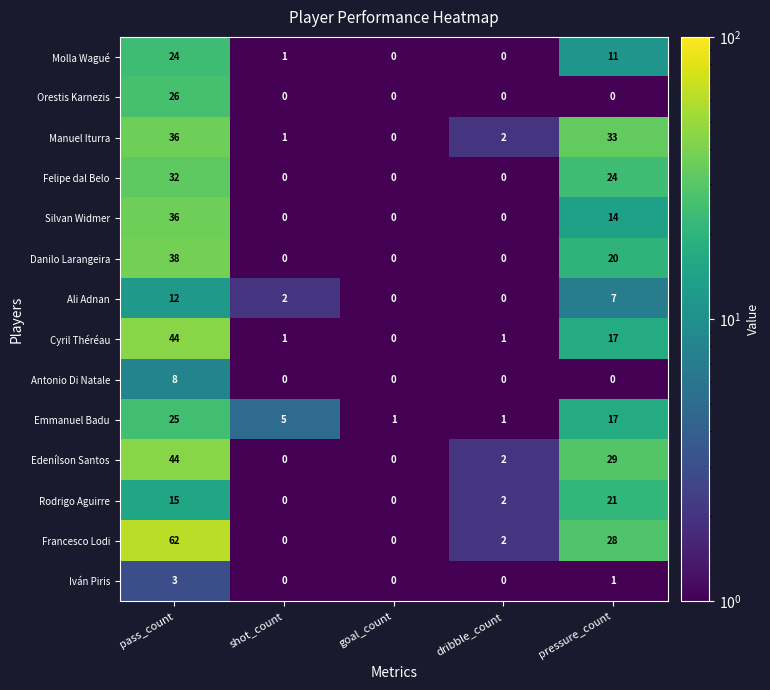

At which category is the sum across all series the highest?

pass_count